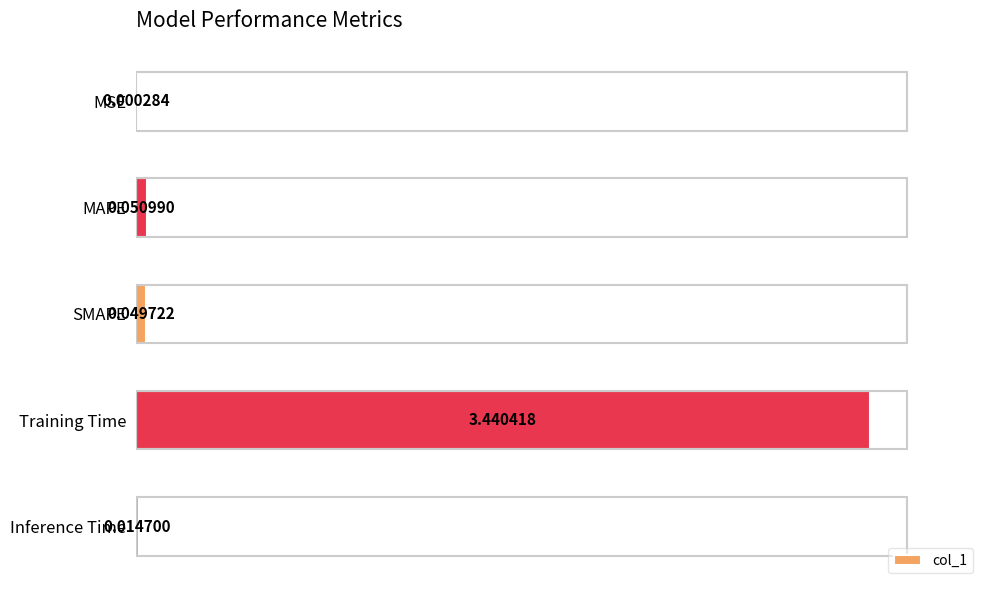

Which has a higher value, MAPE or Inference Time?

MAPE